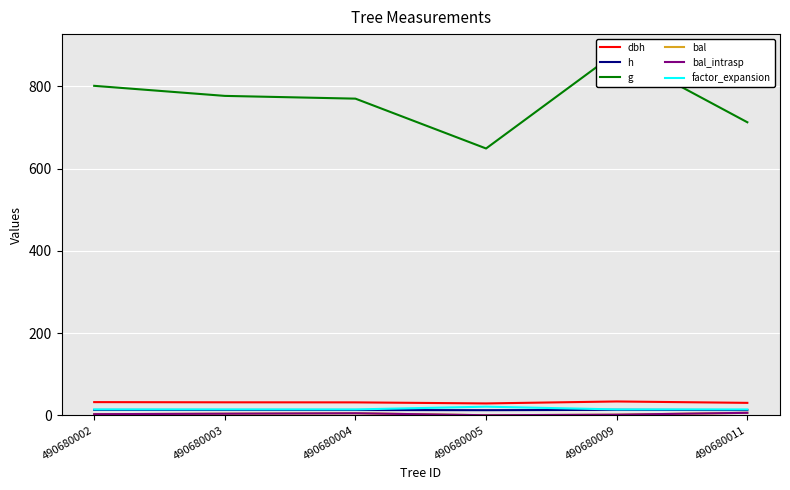

Between 490680005 and 490680004, which is larger?

490680004